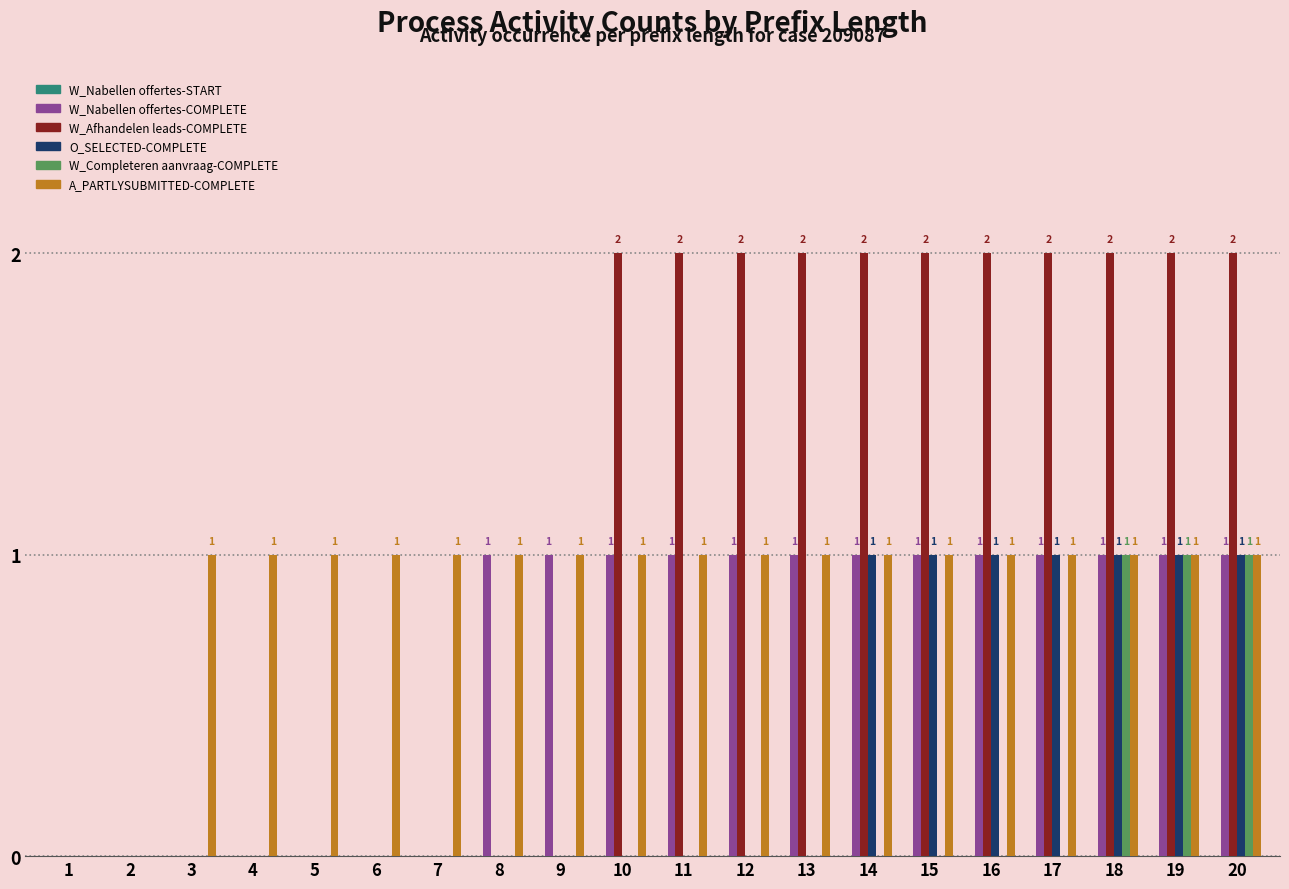

Which series changed the most between 5 and 12?

W_Afhandelen leads-COMPLETE